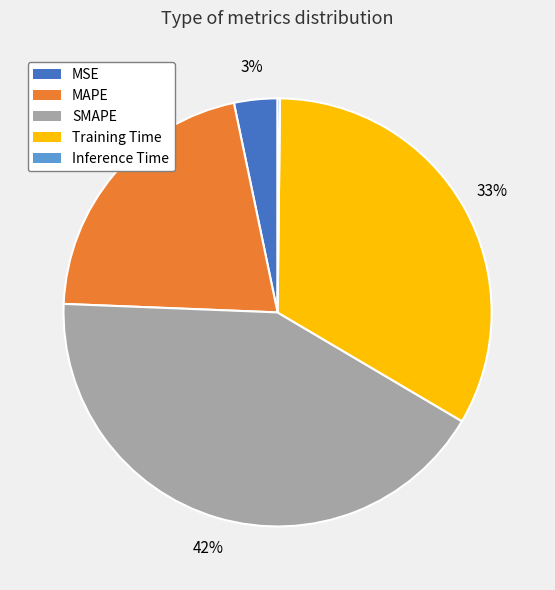

The MSE slice represents 3% of the pie. True or false?

True